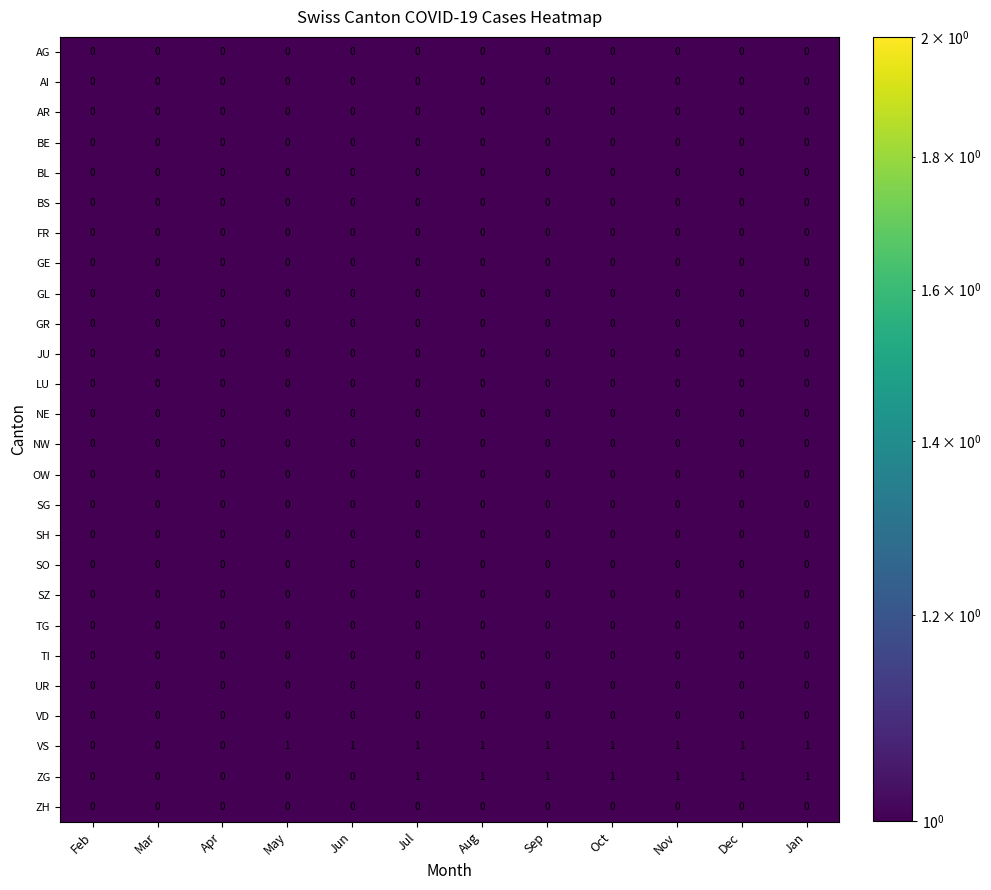

Which series has the largest total across all categories?

VS